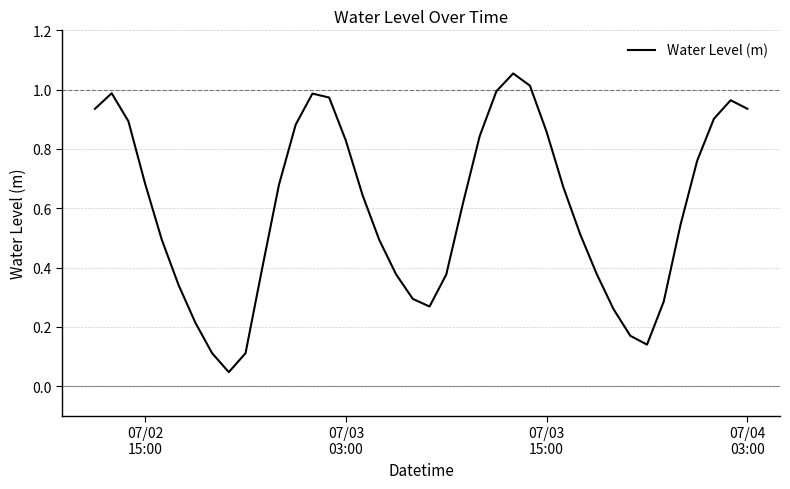

How many lines are shown in the chart?

1